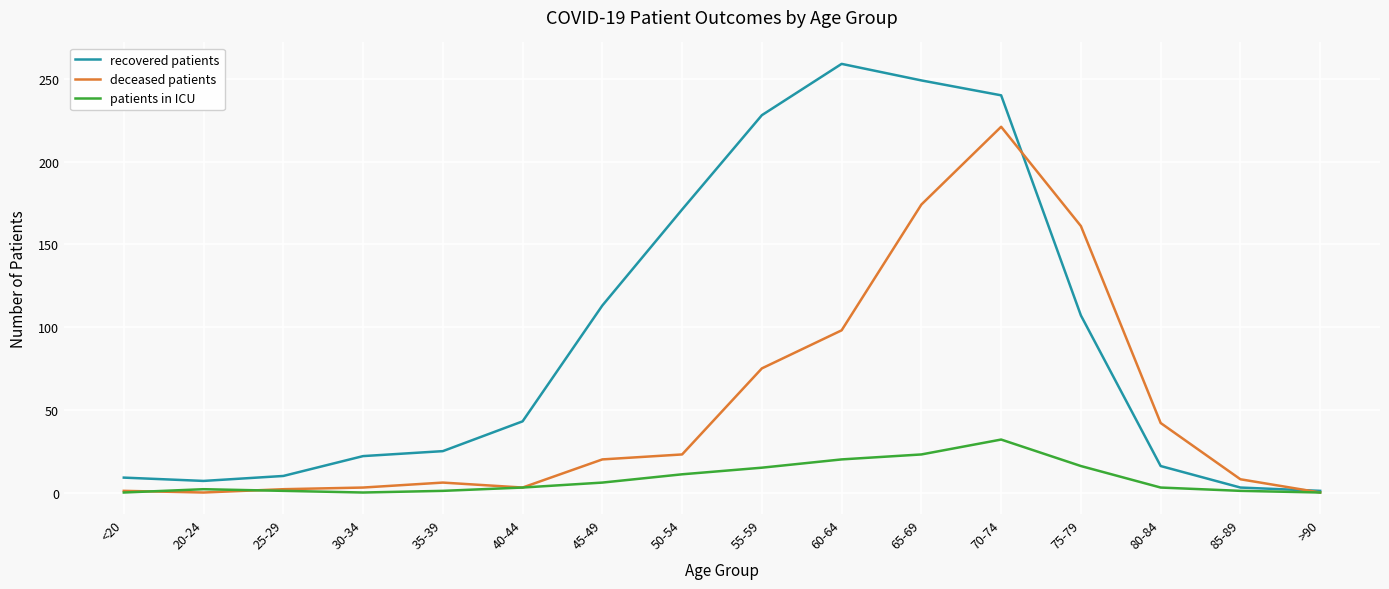

True or false: deceased patients and recovered patients cross at least once.

True